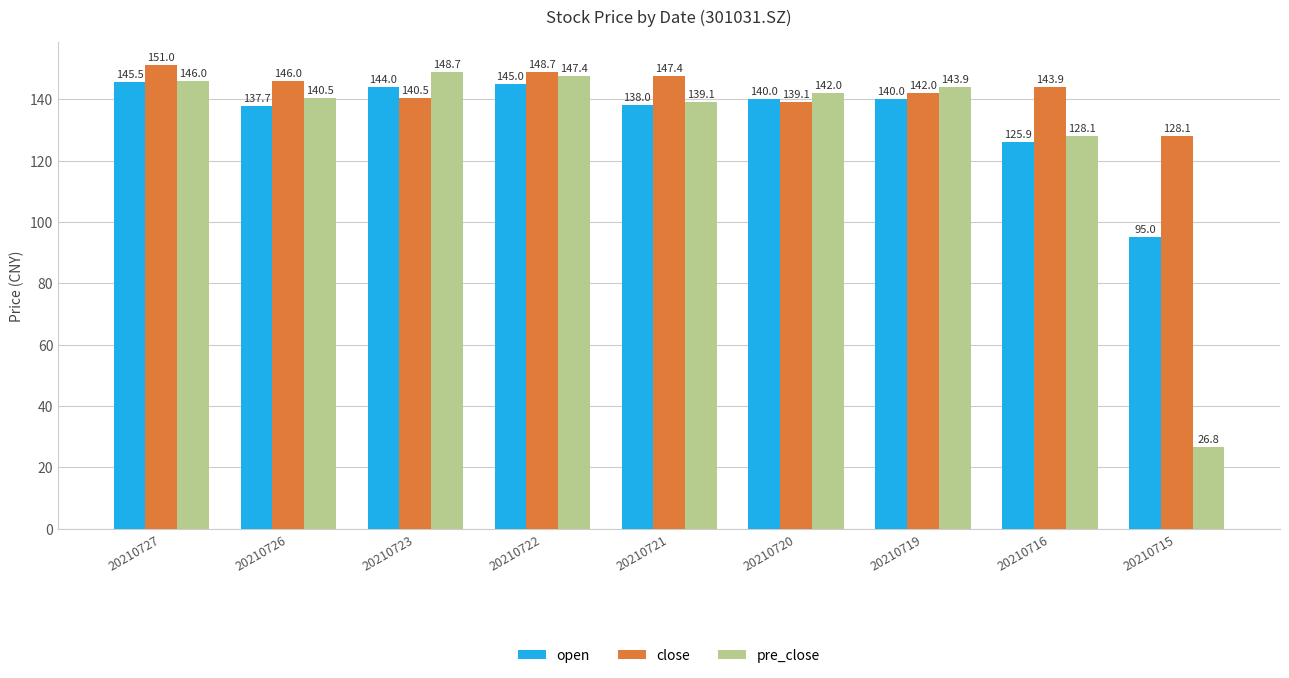

What is the total value across all series at 20210723?

433.2